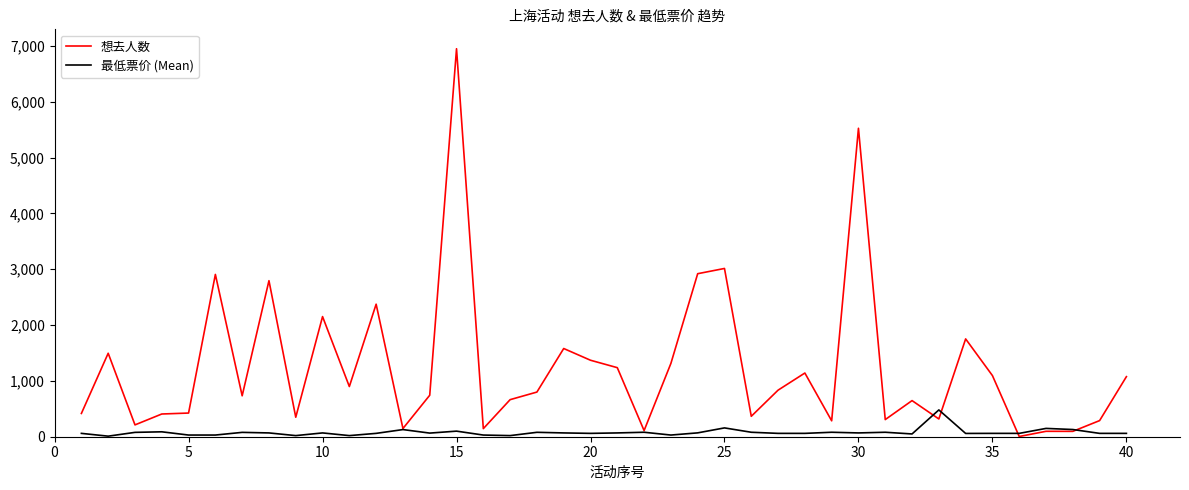

Which series has the largest range (max minus min)?

想去人数